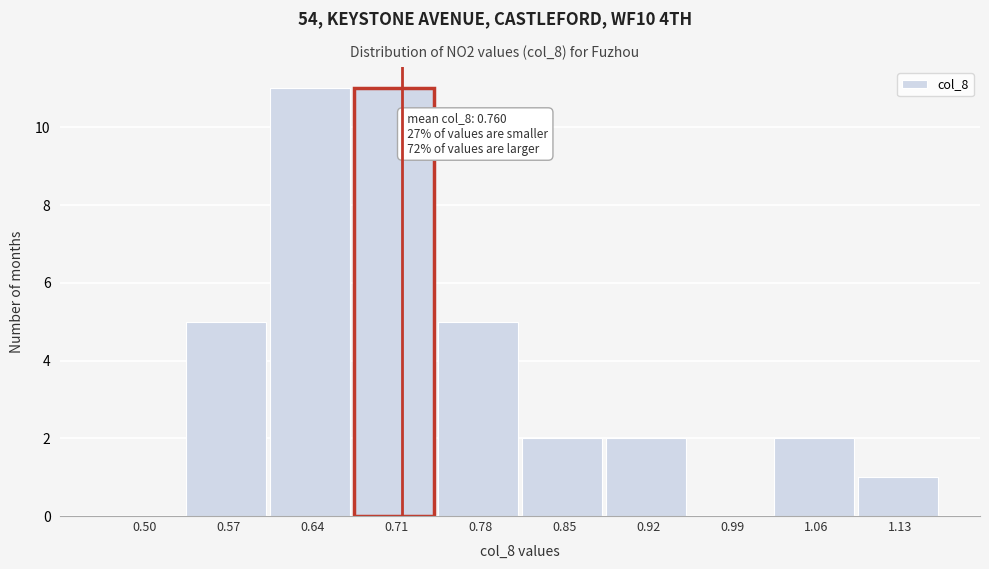

Reading left to right, list all the values displayed in this chart.

0.50=0	0.57=5	0.64=11	0.71=11	0.78=5	0.85=2	0.92=2	0.99=0	1.06=2	1.13=1